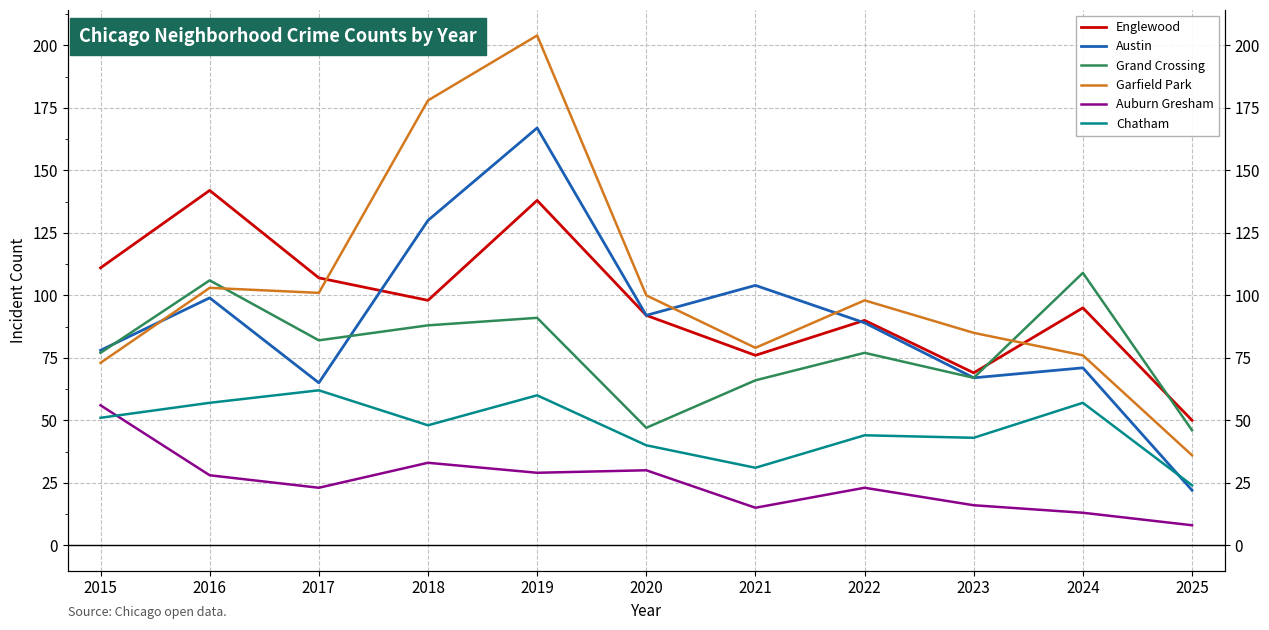

What is the difference between the maximum and minimum values in the Grand Crossing series?

63